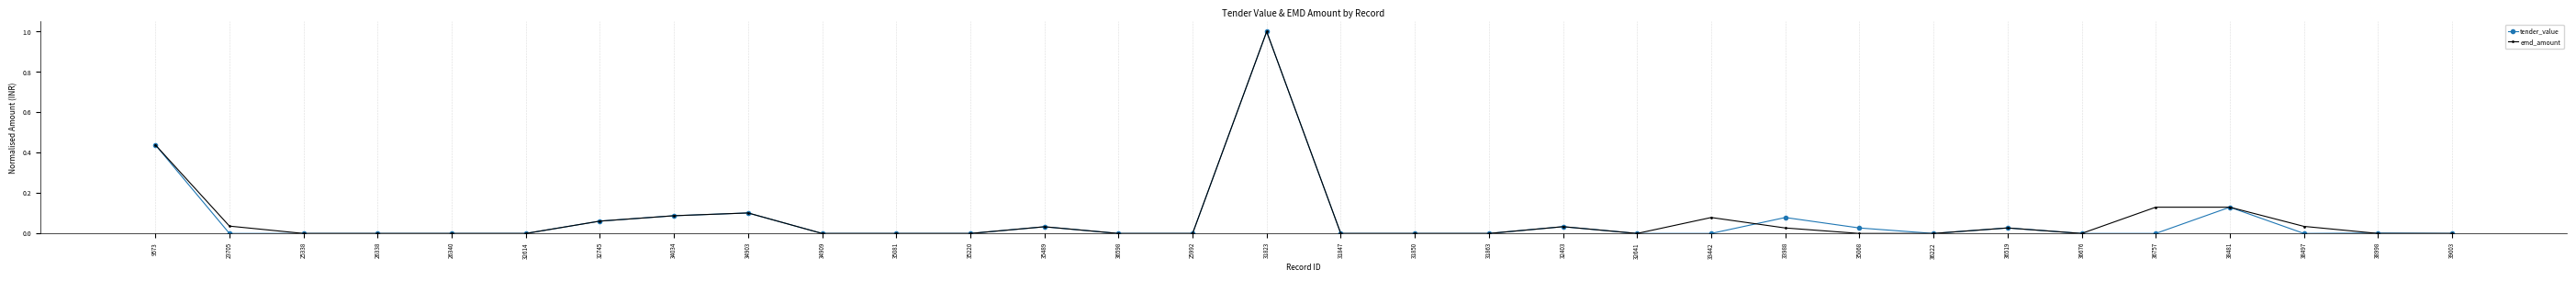

What position from the right is 35220?

21